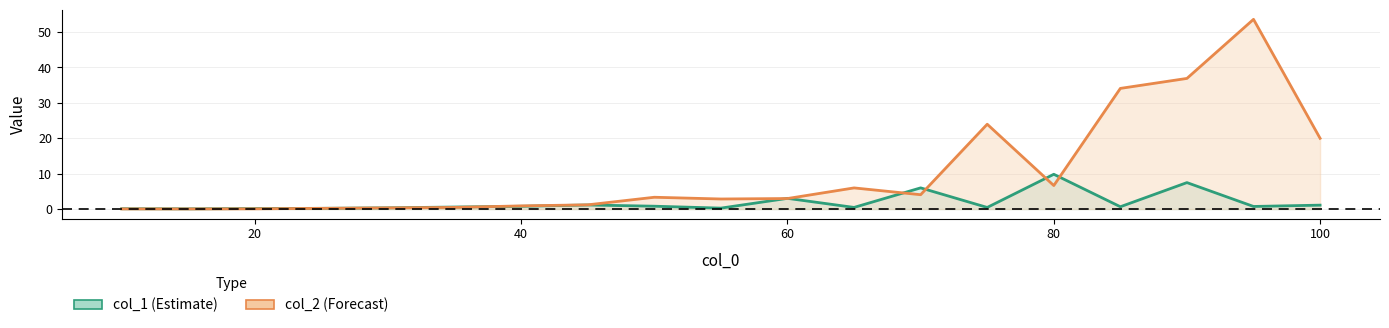

Reading left to right, transcribe all the data shown in this chart.

col_1: 10=0.1	15=0.1	20=0.1	25=0.2	30=0.3	35=0.6	40=0.8	45=1.1	50=0.8	55=0.3	60=3.0	65=0.5	70=6.0	75=0.5	80=9.8	85=0.7	90=7.5	95=0.7	100=1.1
col_2: 10=0.0	15=0.0	20=0.1	25=0.2	30=0.3	35=0.5	40=0.9	45=1.2	50=3.3	55=2.8	60=3.0	65=6.0	70=4.0	75=24.0	80=6.6	85=34.1	90=36.9	95=53.6	100=20.0